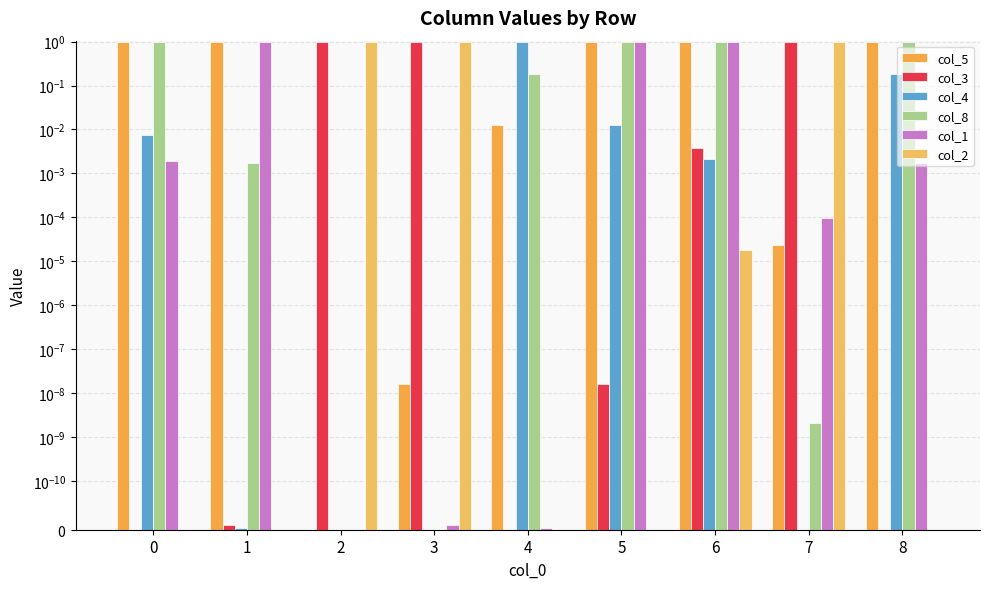

List the labels in order of col_8 value, smallest first.

2, 3, 7, 1, 4, 0, 5, 6, 8